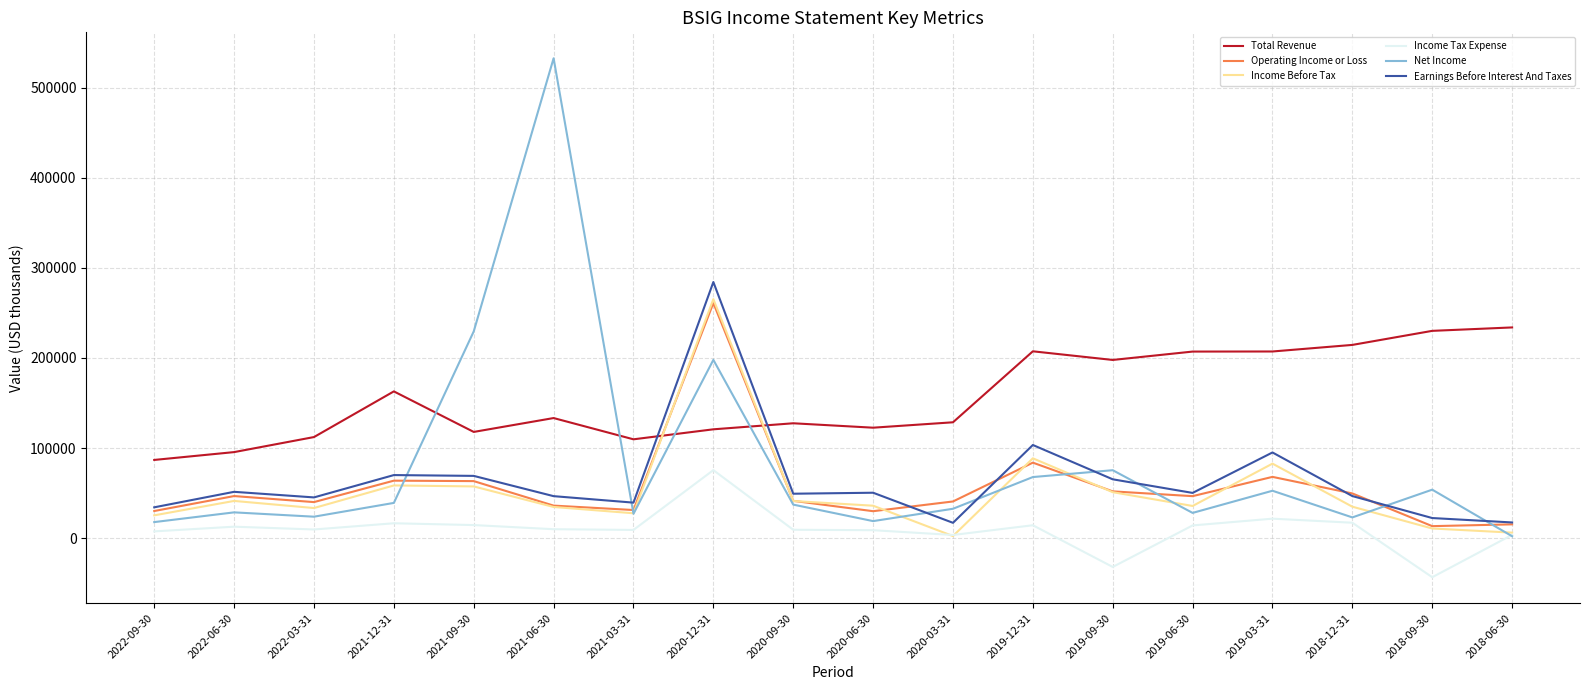

True or false: Total Revenue and Net Income intersect in this chart.

True